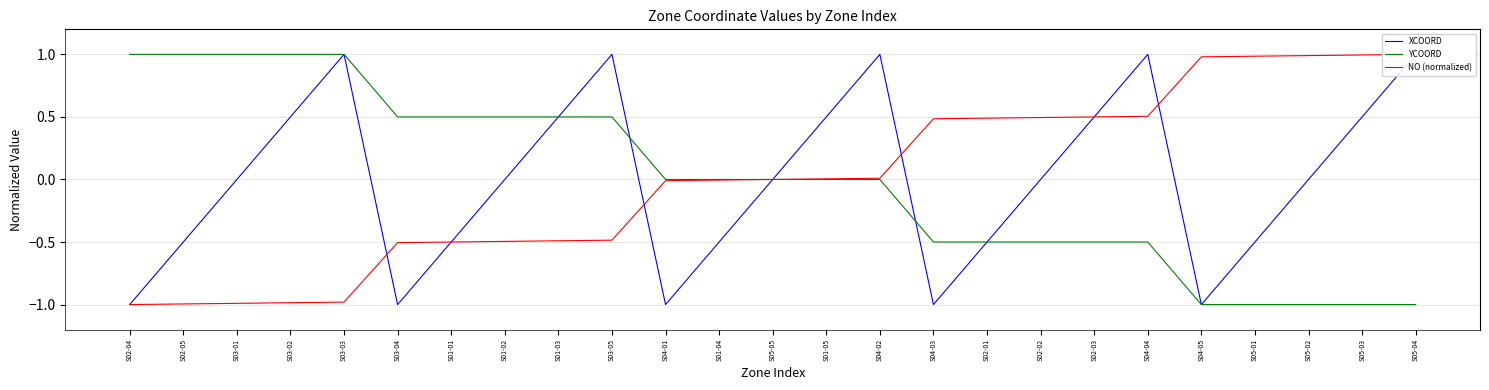

Which series changed the most between S02-04 and S05-03?

YCOORD